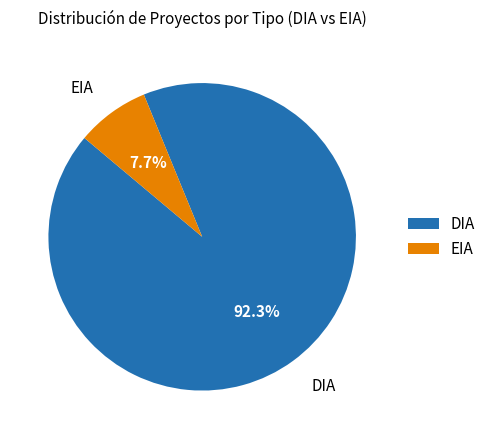

Between DIA and EIA, which is larger?

DIA